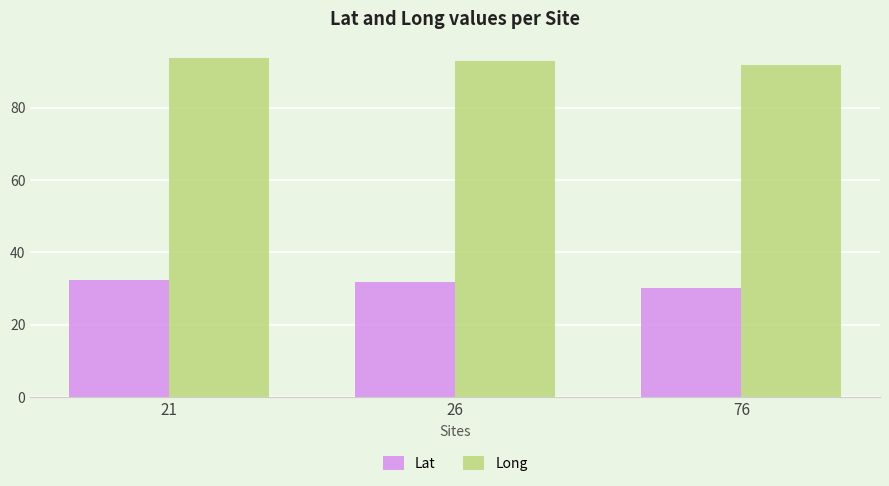

Rank the series at 76 from lowest to highest value.

Lat, Long